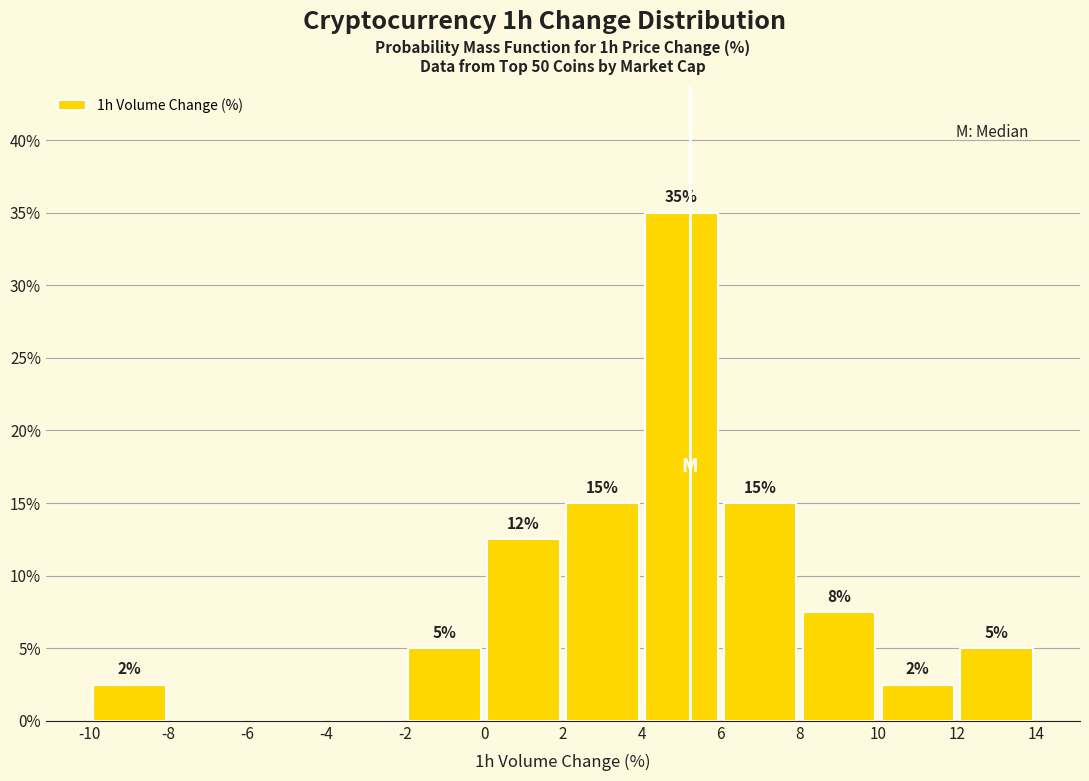

Over which range of the x-axis is the bar tallest?

4 to 6